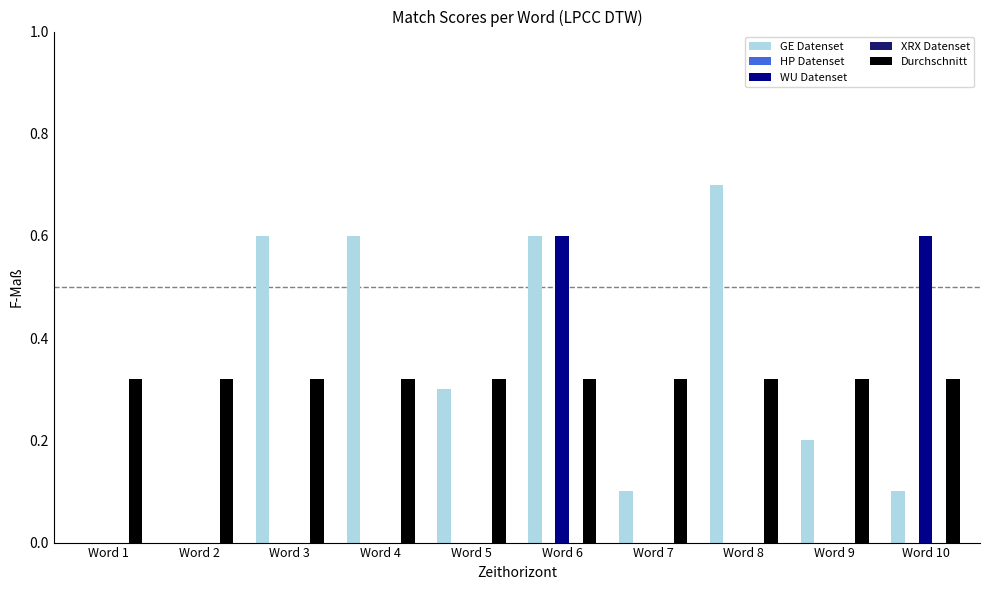

What is the maximum value shown in the chart?

0.7